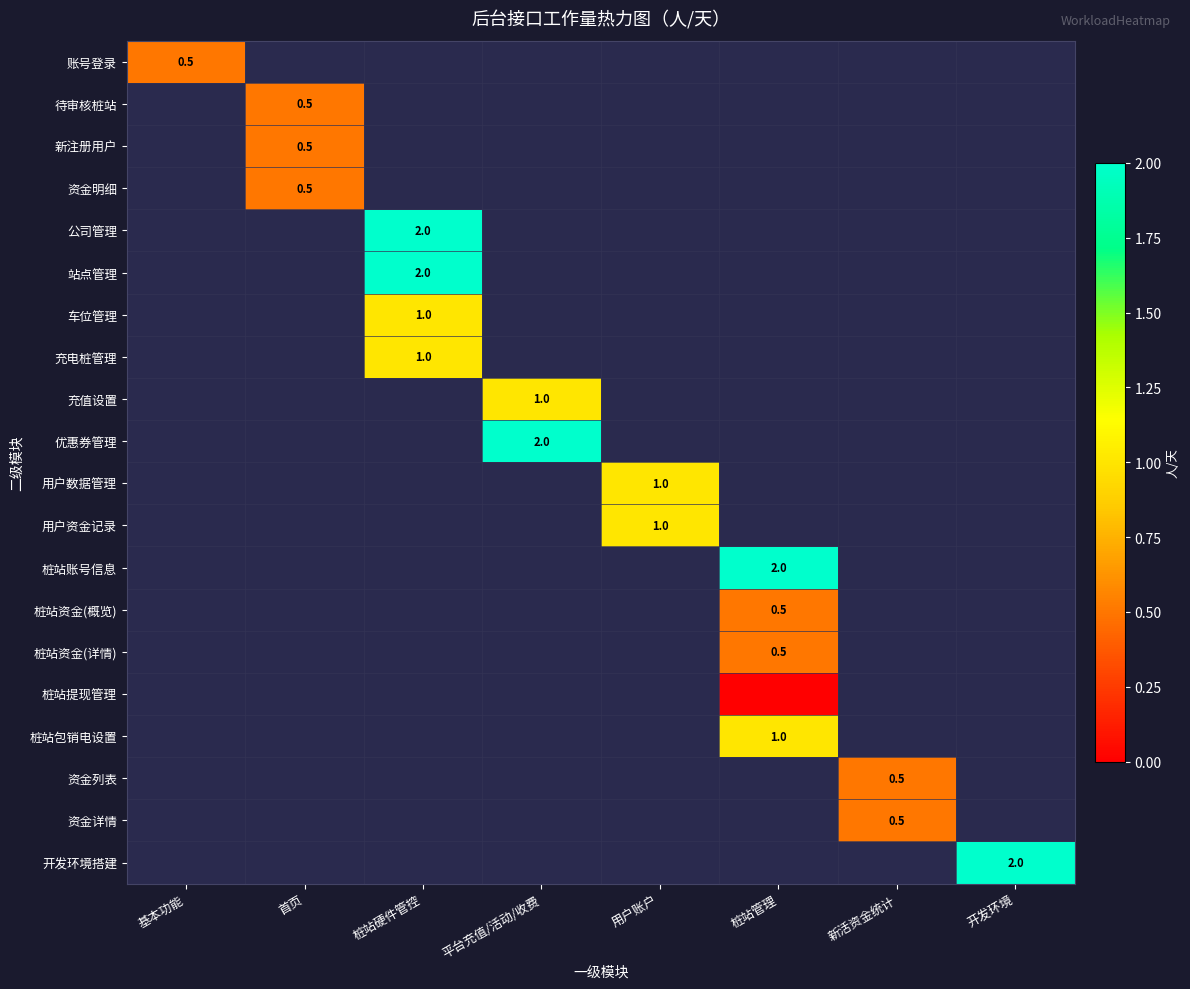

What is the greatest value displayed?

2.0